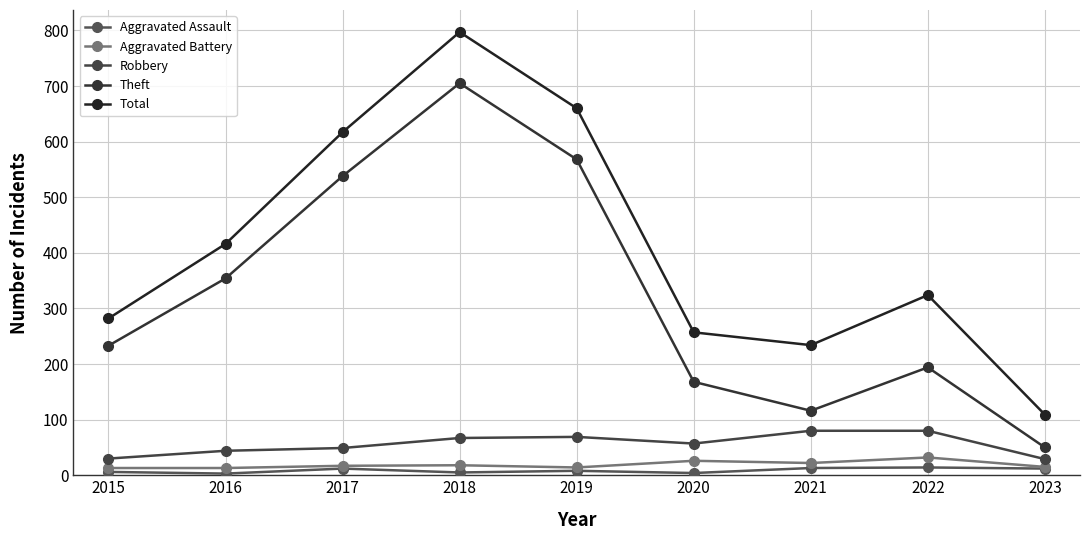

Count the number of categories in the chart.

9